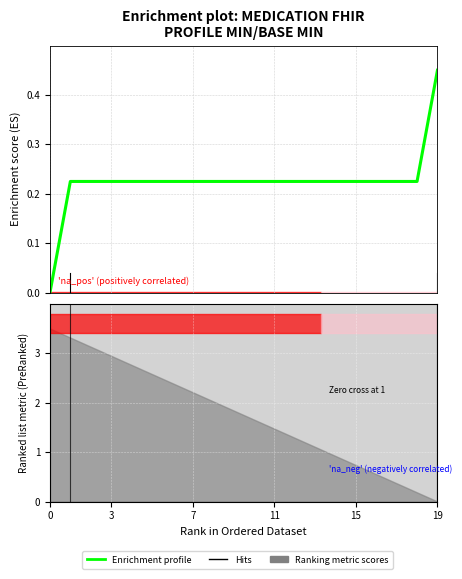

The value at 0 is 0.0. True or false?

True